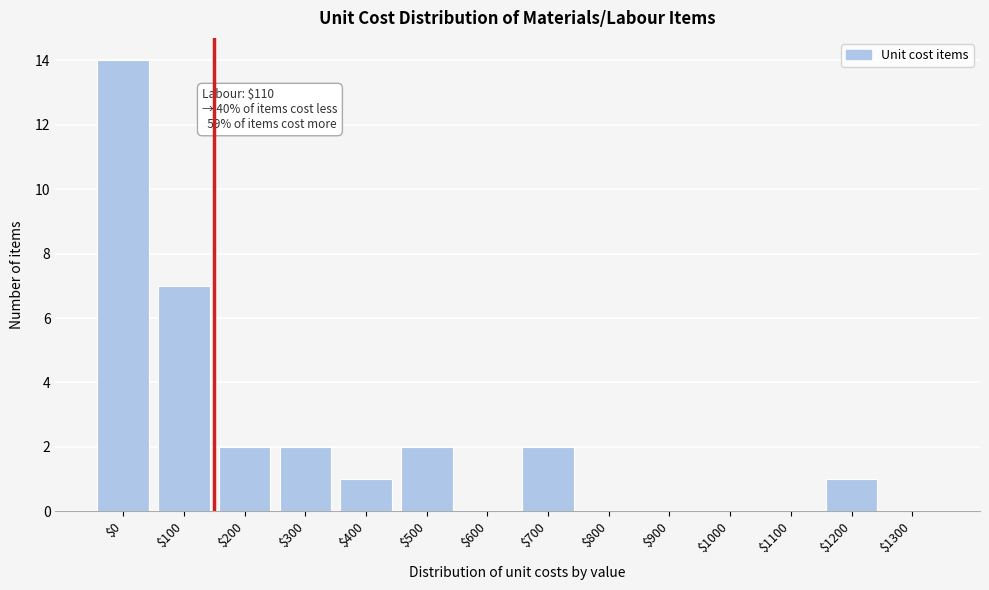

What is the sum of all values?

31